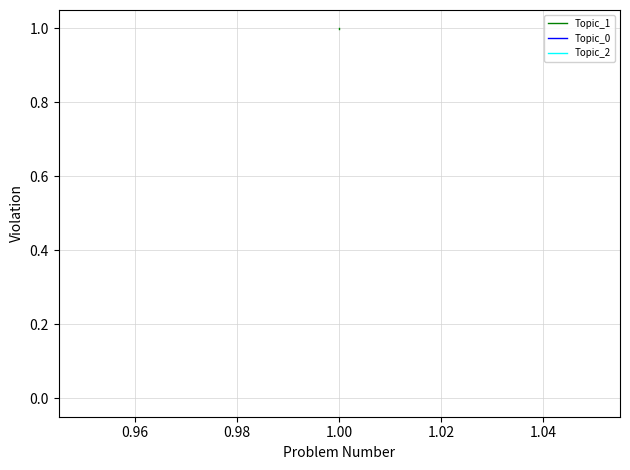

The value of Topic_2 at 1.00 is 0.0. True or false?

True